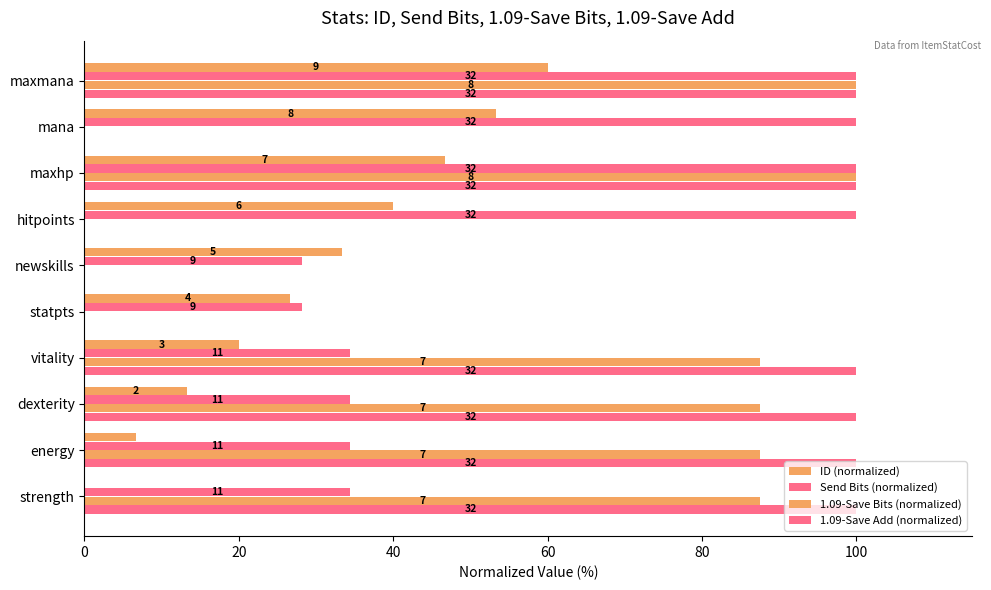

What is the maximum value shown in the chart?

100.0